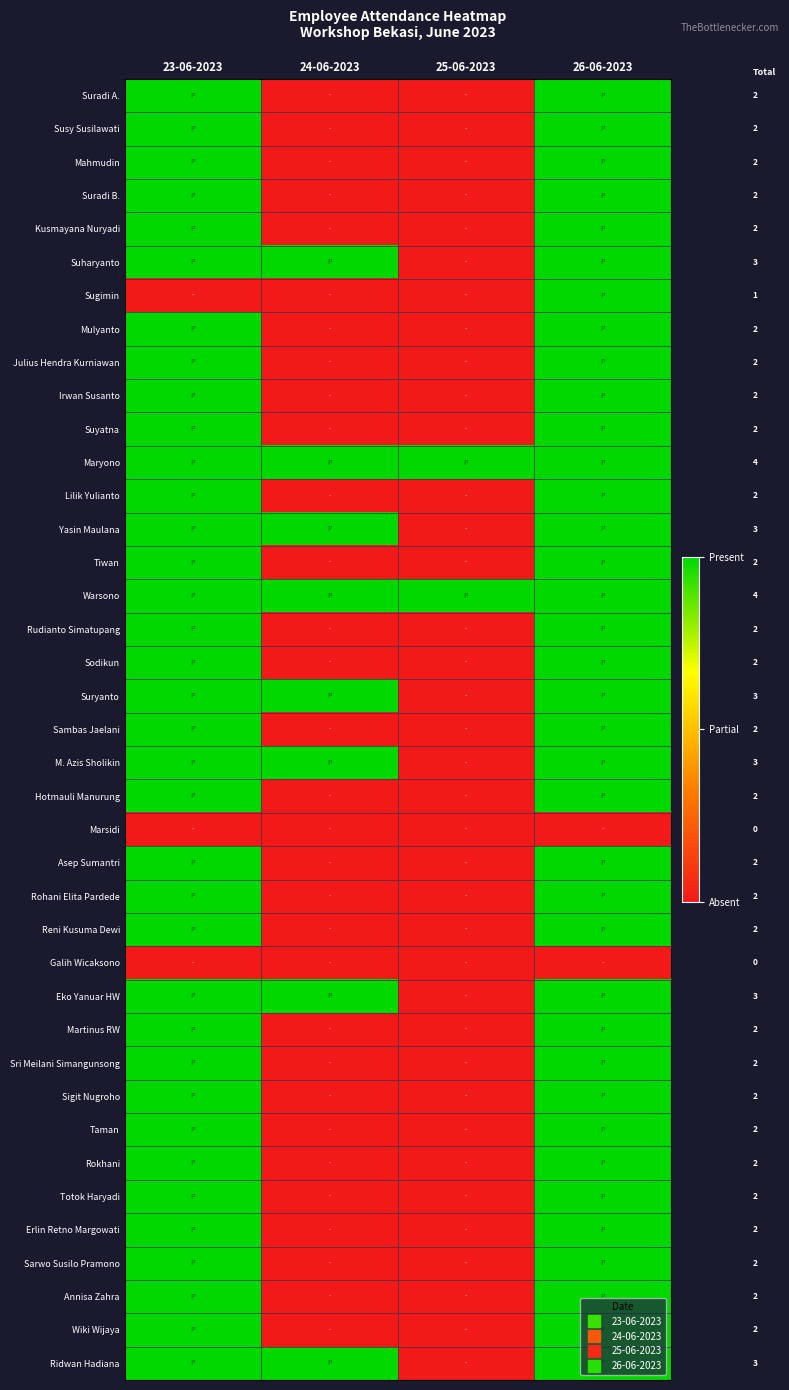

At how many categories does at least one series exceed 0?

4